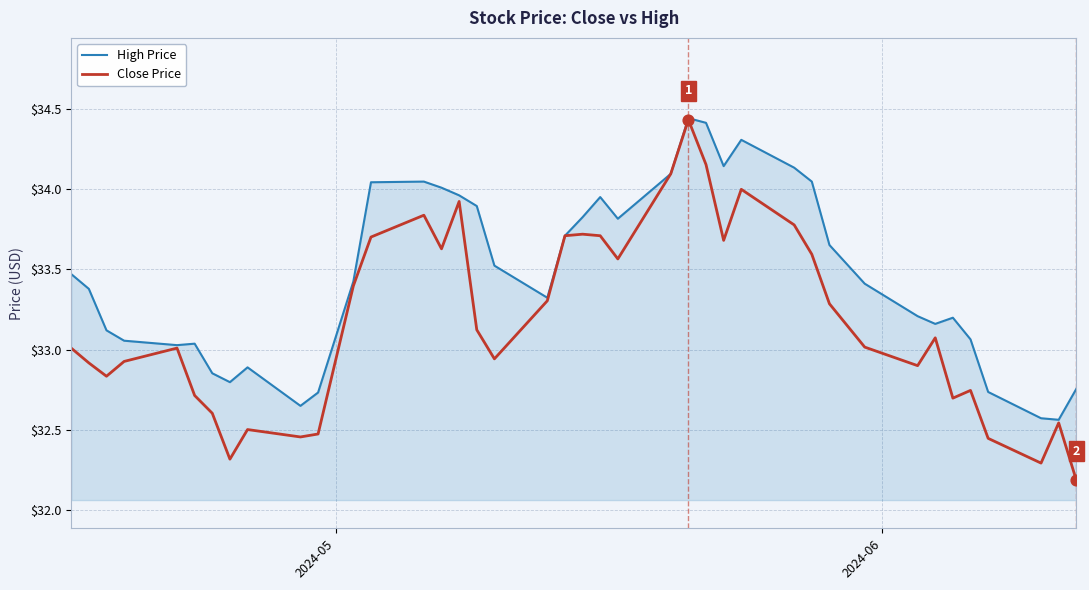

Which series has the largest total across all categories?

High Price